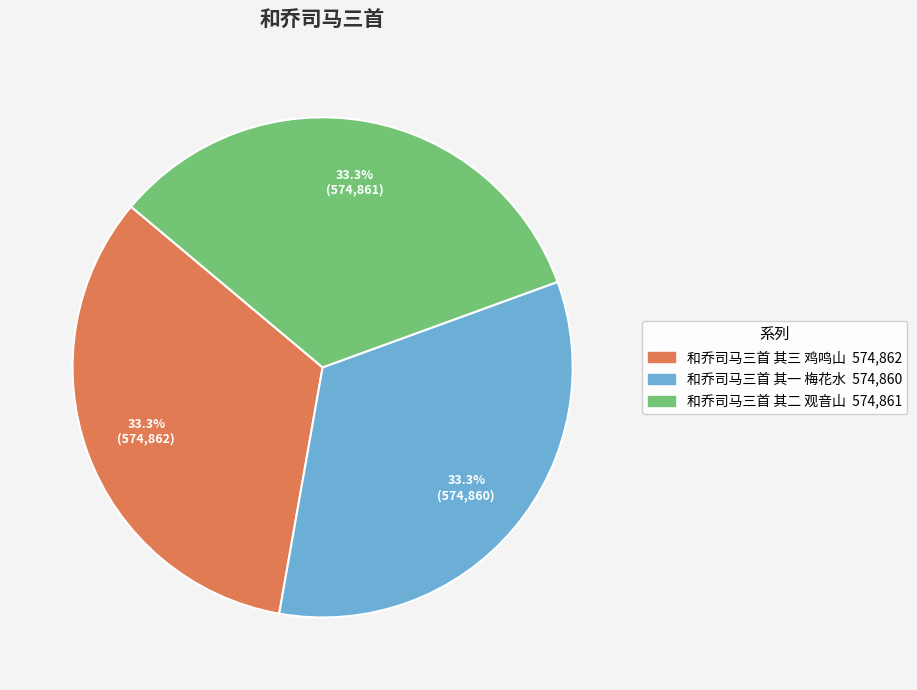

Is 和乔司马三首 其一 梅花水 the majority of the pie?

No